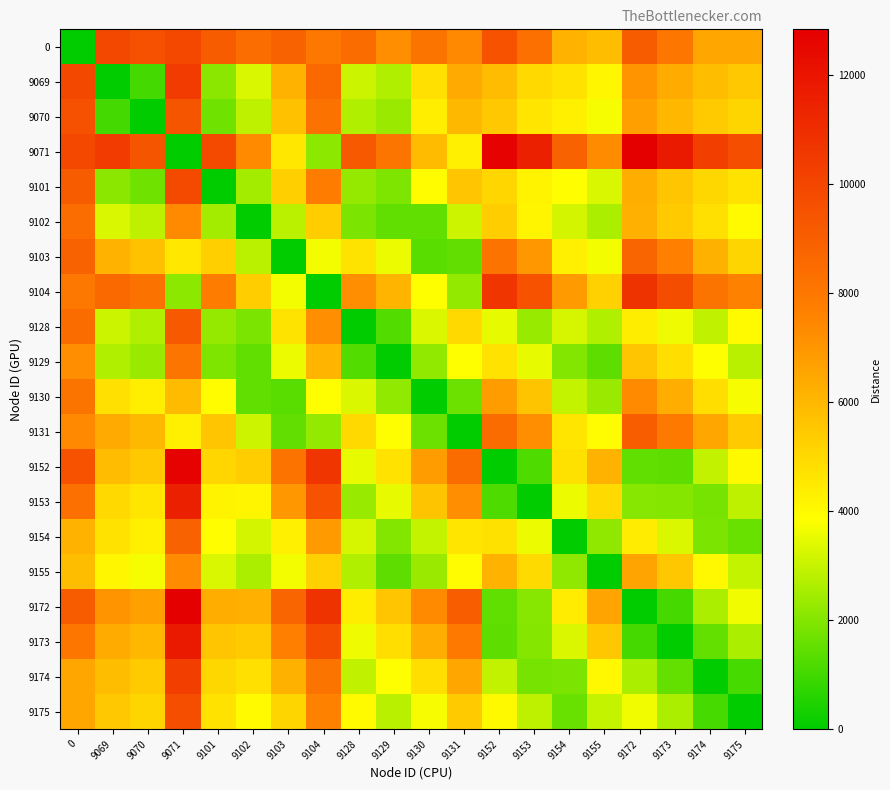

Which series has the largest range (max minus min)?

9071